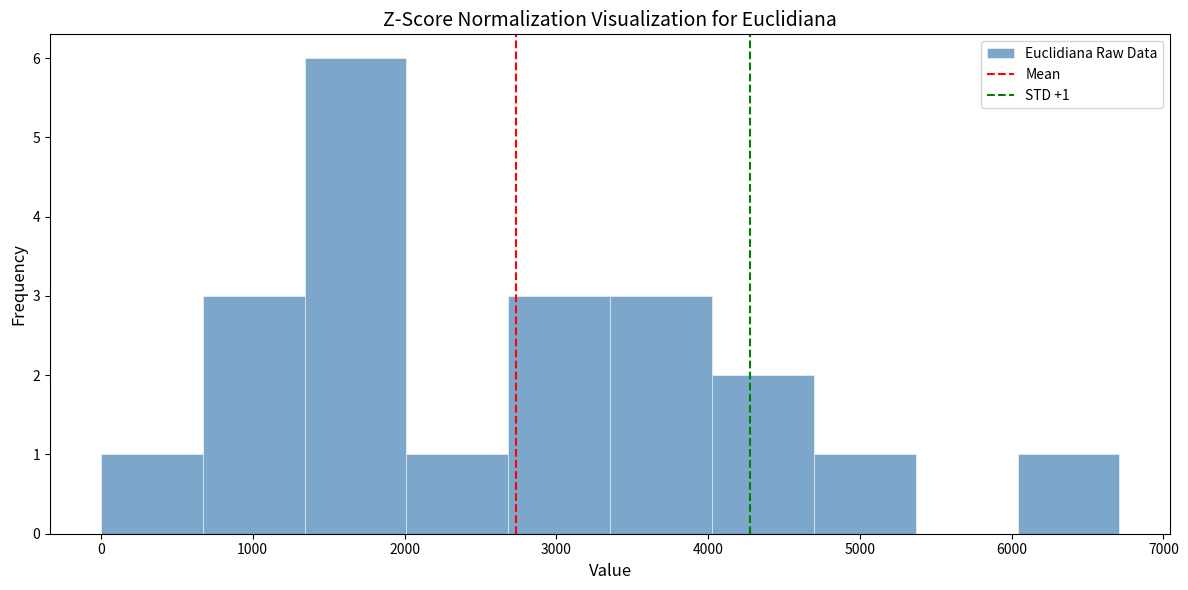

Which range on the x-axis has the tallest bar?

1300 to 2000